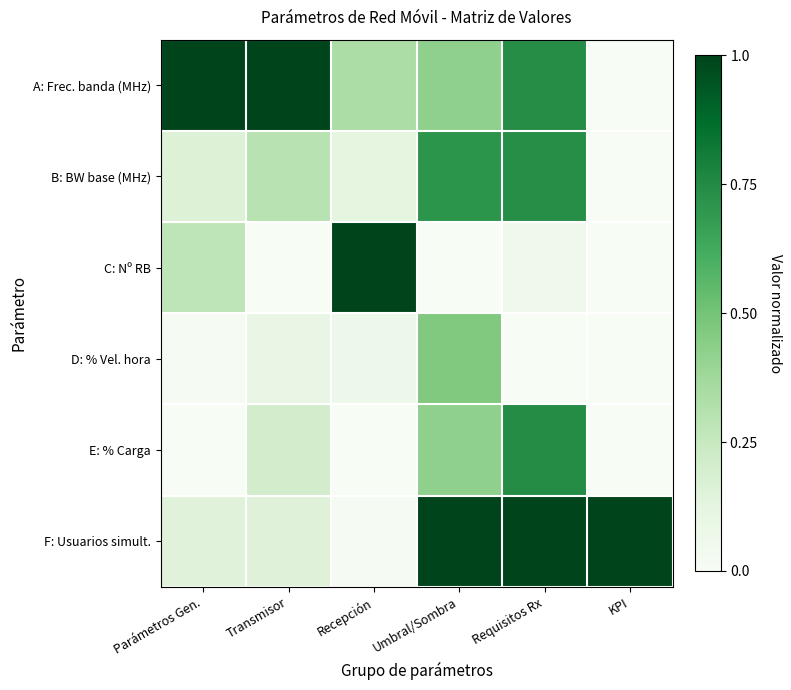

Which category has the highest value across all series?

Parámetros Gen.